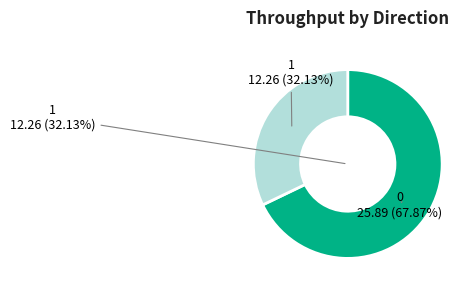

What is the smallest slice in the pie chart?

1